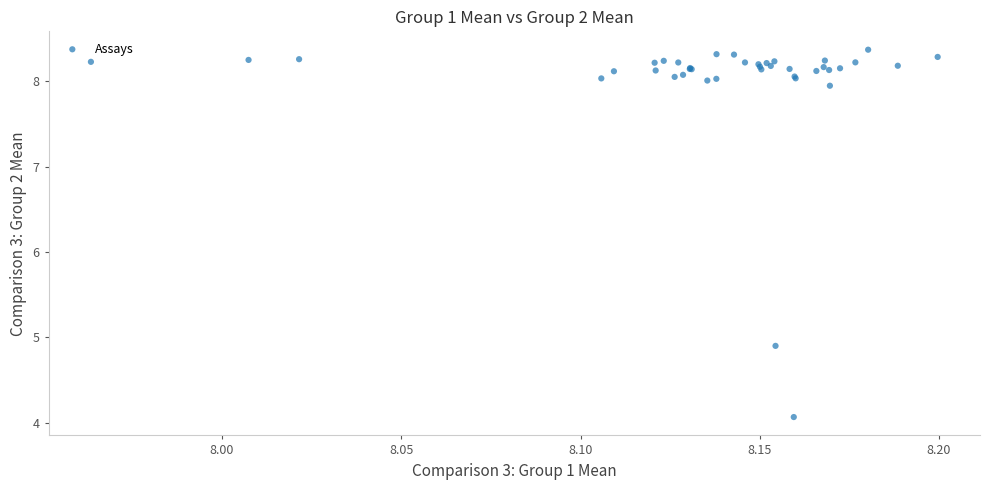

What Y value in the scatter plot is closest to 6?

4.9